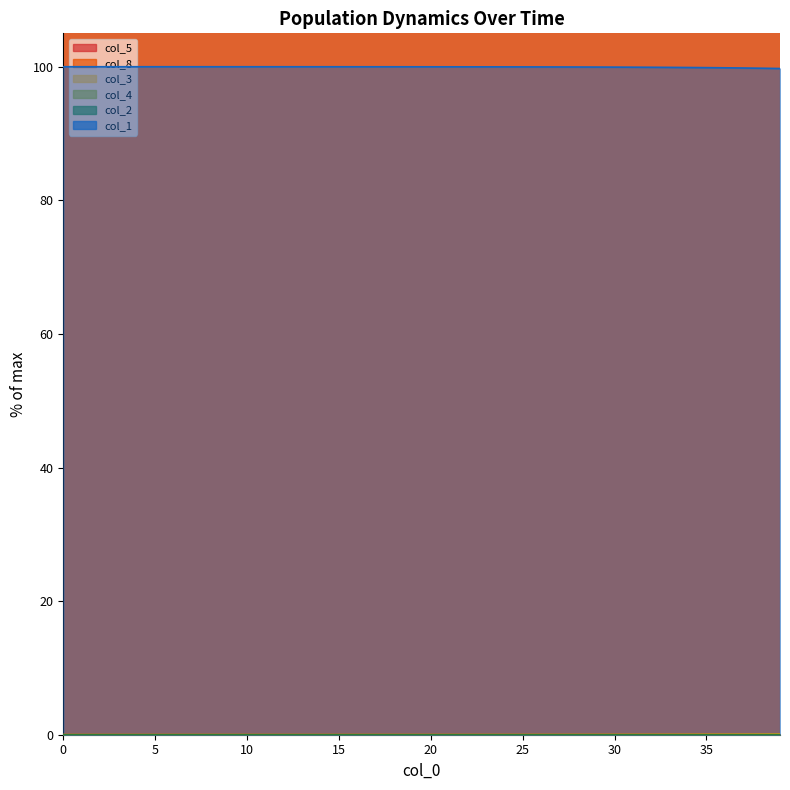

Is the value of col_3 at 9 greater than the value of col_4 at 38?

No